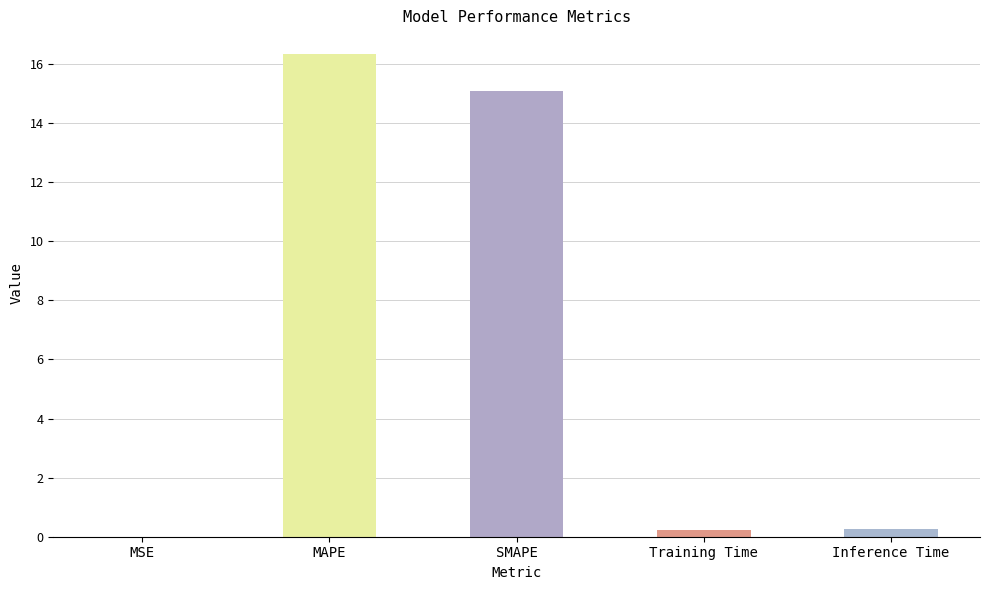

What is the sum of all values?

31.9